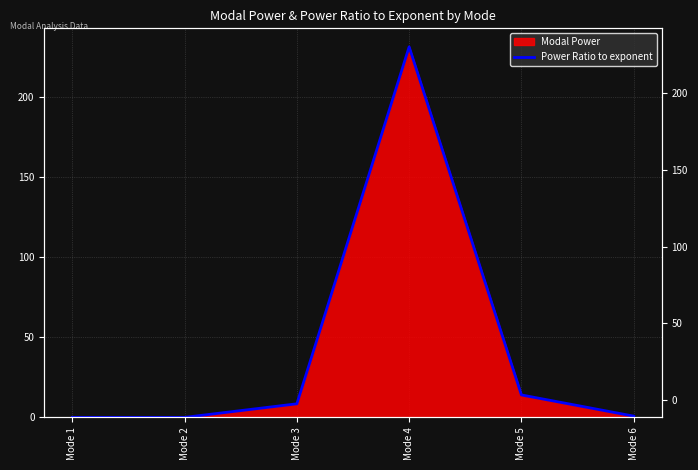

Rank the categories by value from lowest to highest.

Mode 1, Mode 2, Mode 6, Mode 3, Mode 5, Mode 4